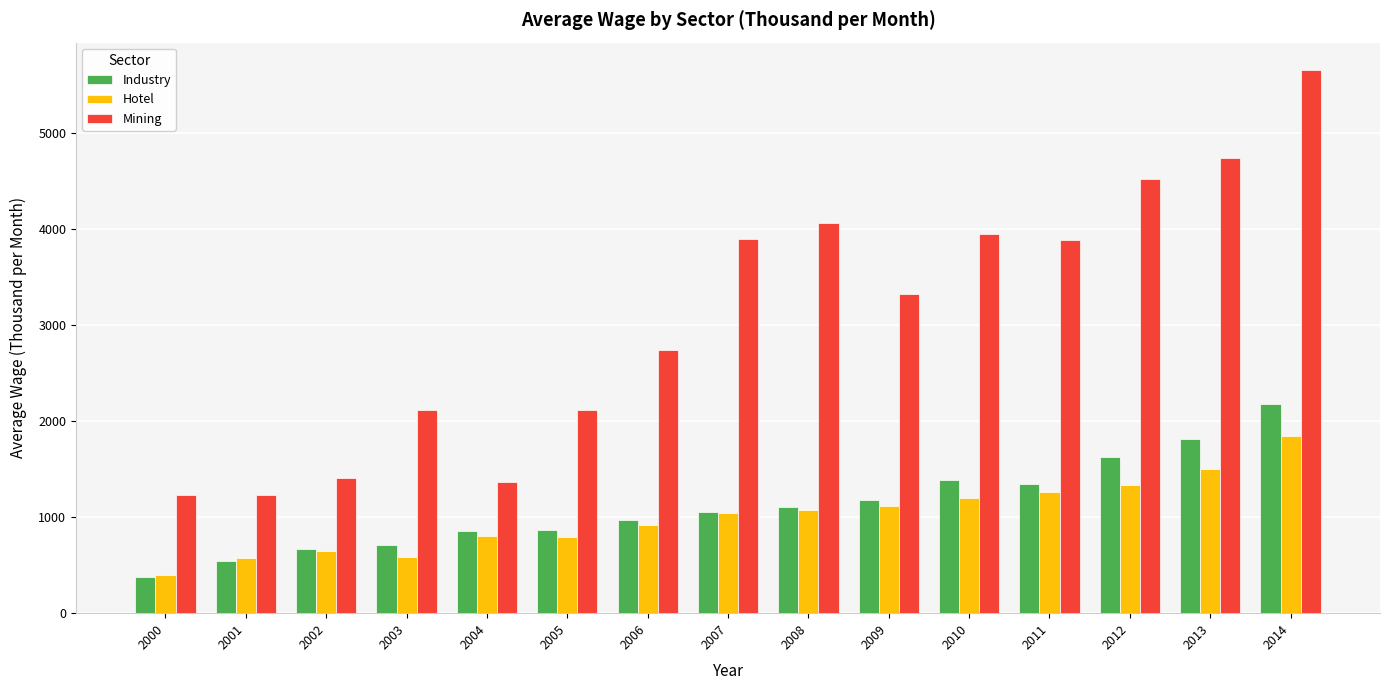

Rank the series by their maximum value, from highest to lowest.

Mining, Industry, Hotel